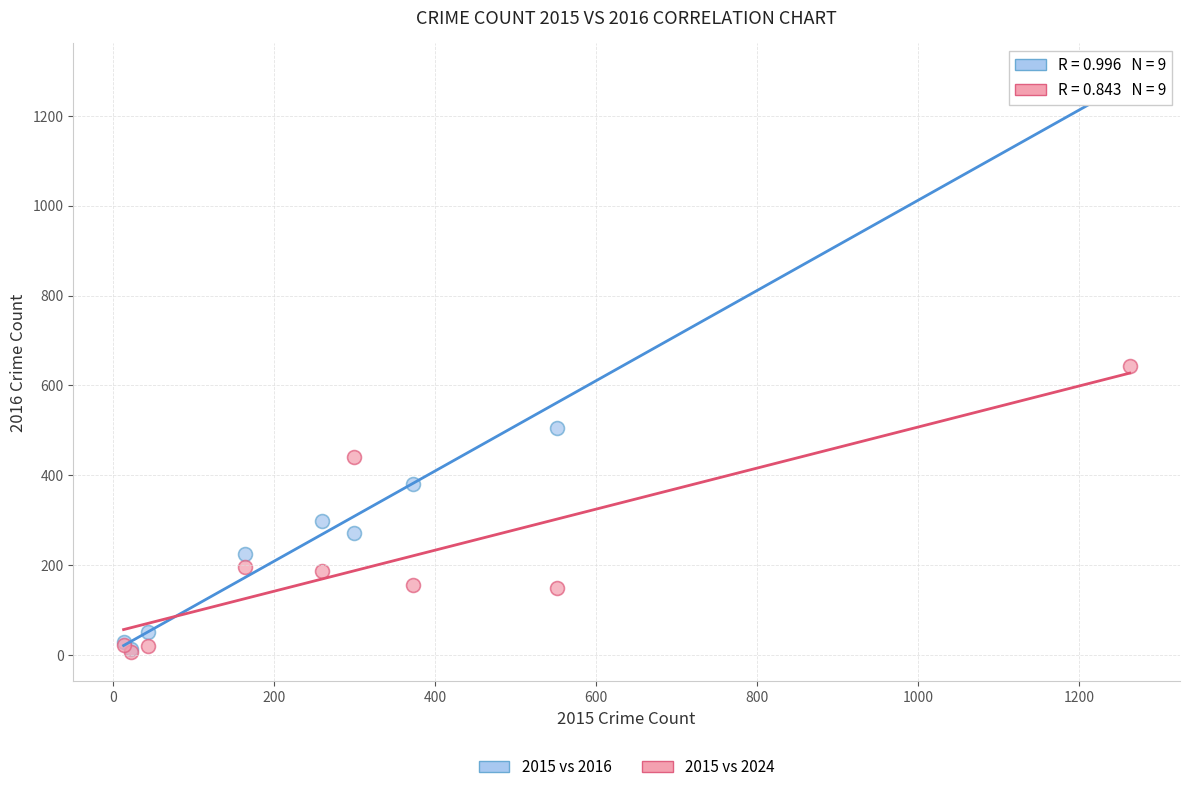

Which series has the largest Y range (max minus min)?

2015 vs 2016